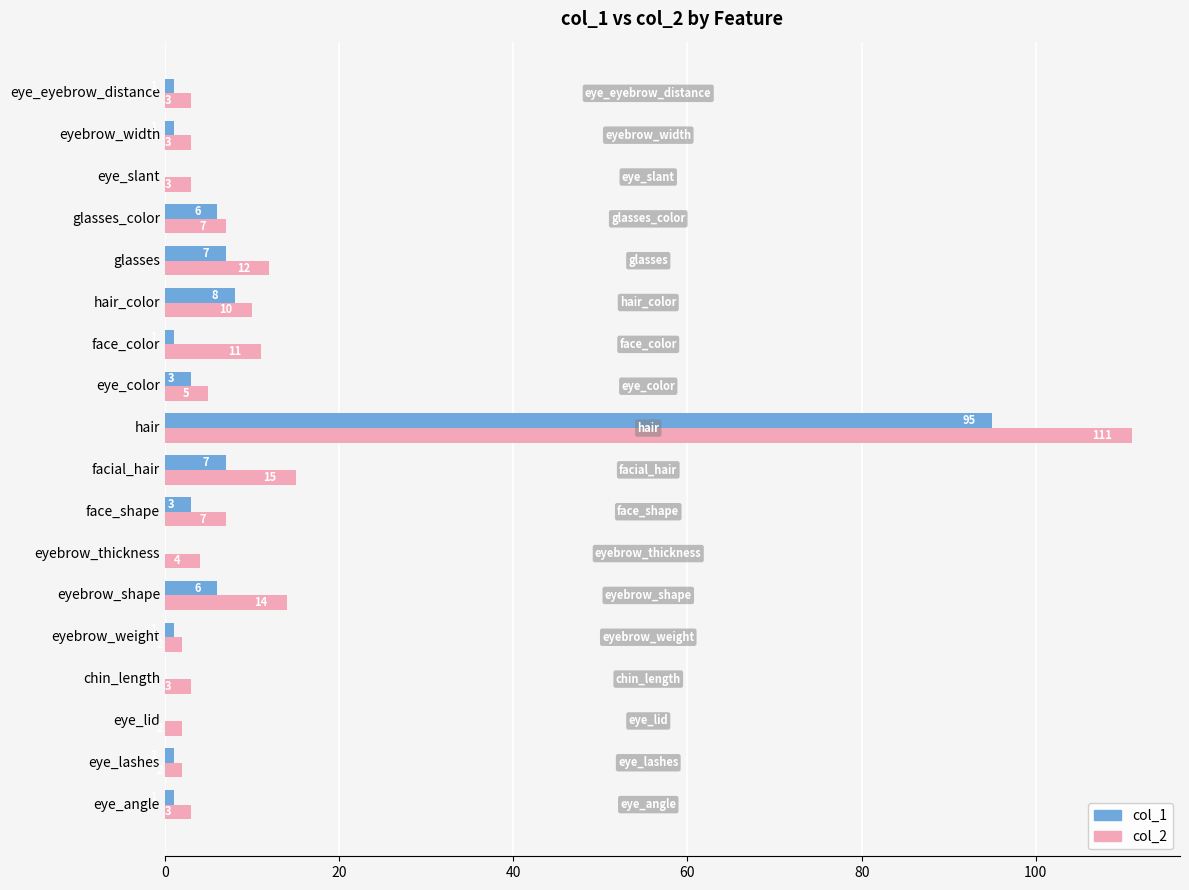

Is it true that col_1 equals 33 at hair?

False